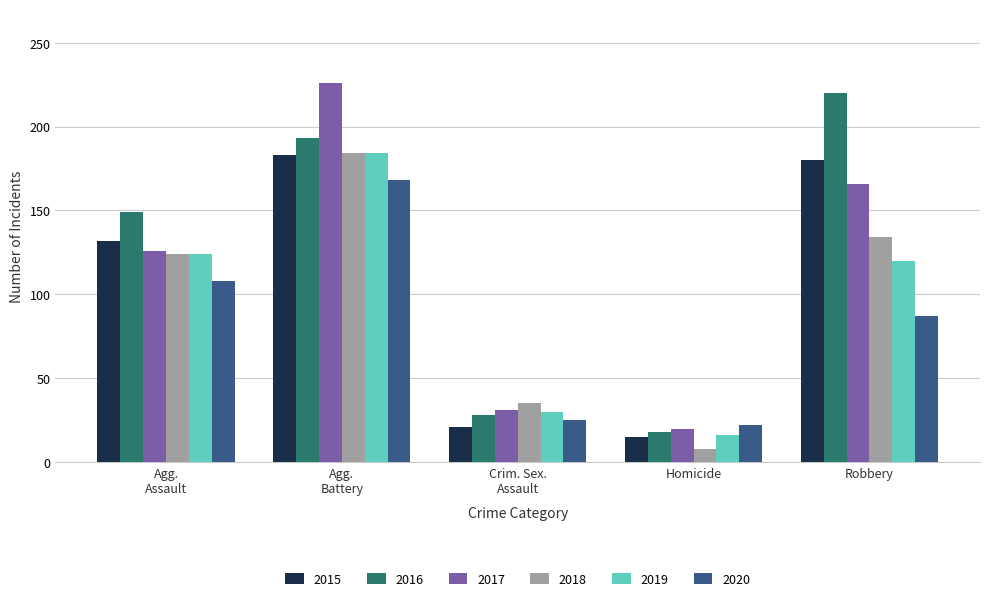

What is the lowest value of the 2018 series?

8